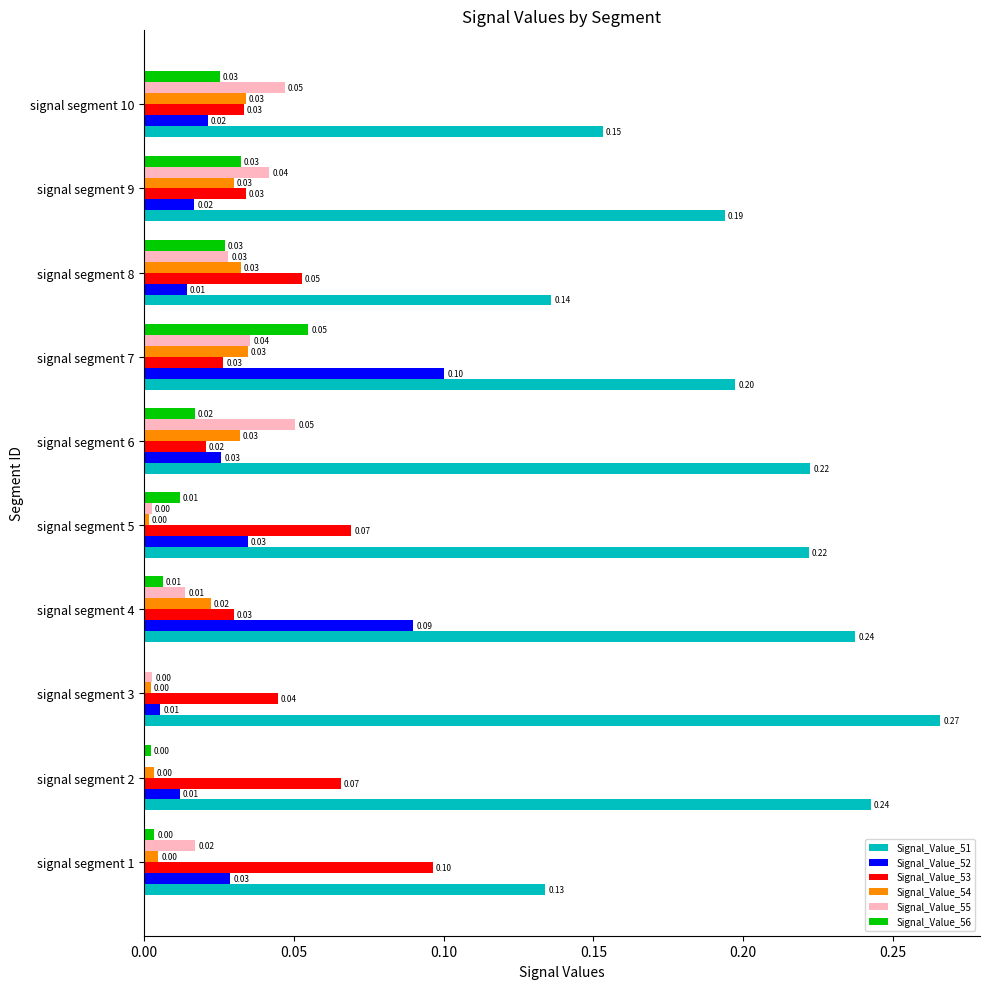

What is the sum of all Signal_Value_53 values?

0.5